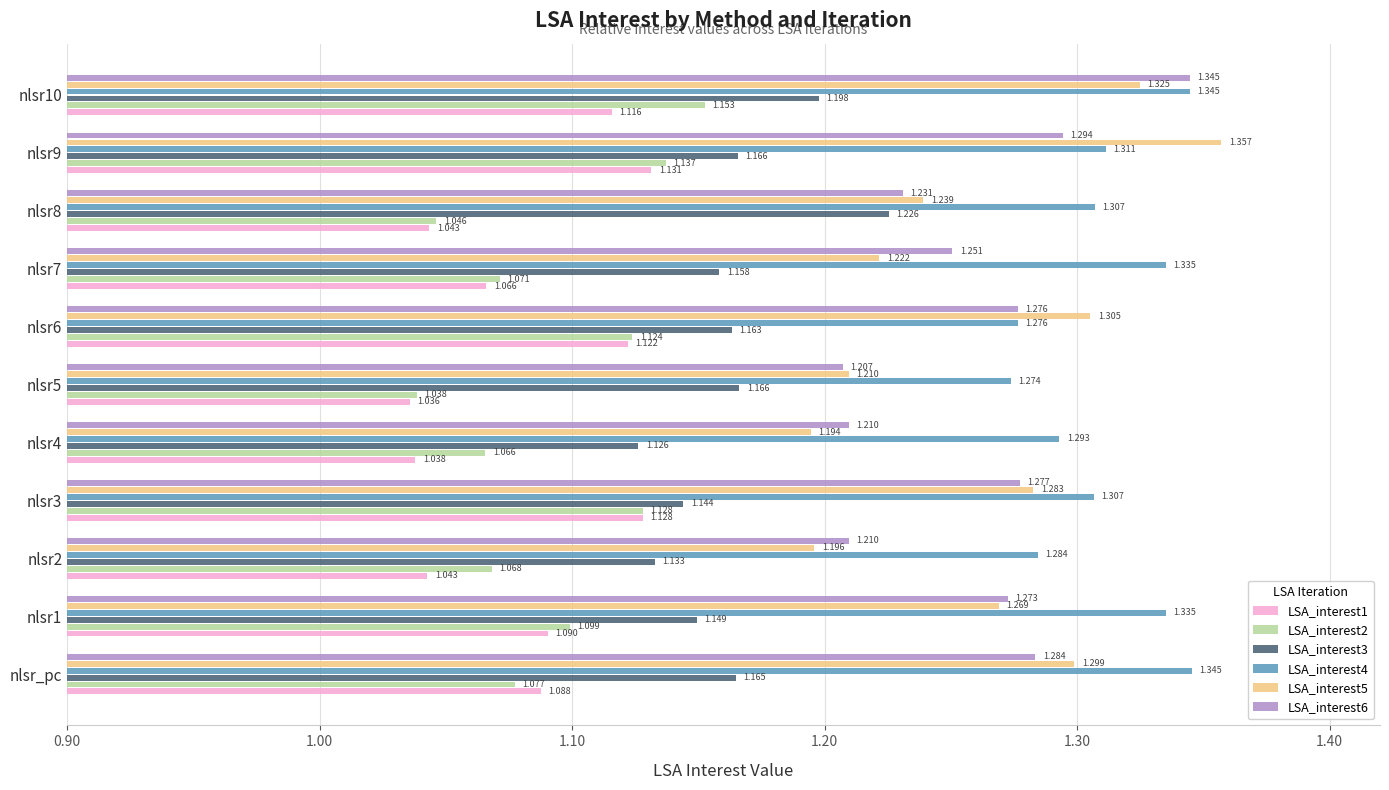

Is the value of LSA_interest3 at nlsr8 greater than the value of LSA_interest2 at nlsr5?

Yes